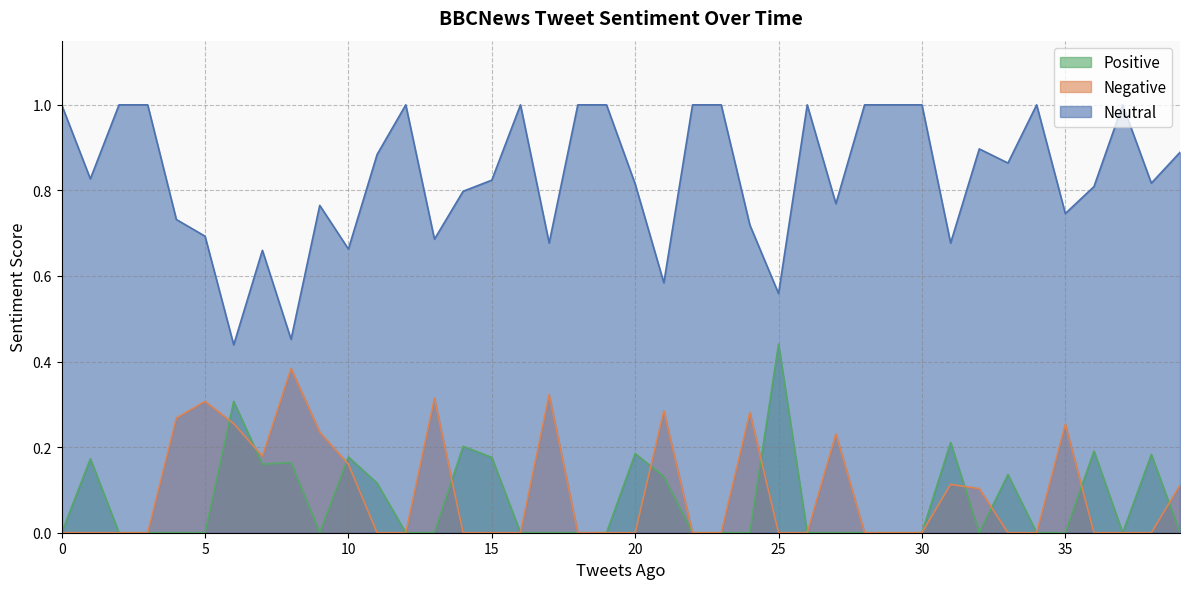

Between 0 and 23, which series saw the biggest shift?

Neutral